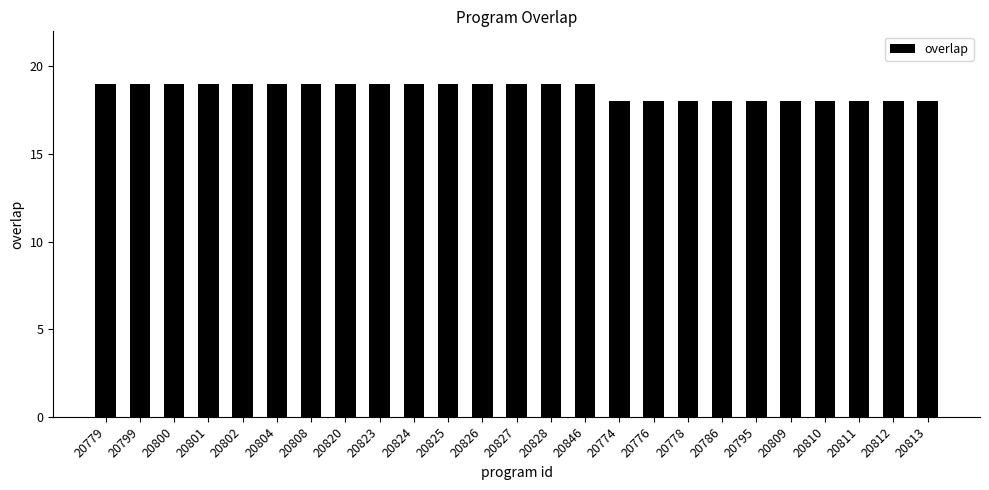

What is the ratio of the value at 20846 to the value at 20812?

1.1